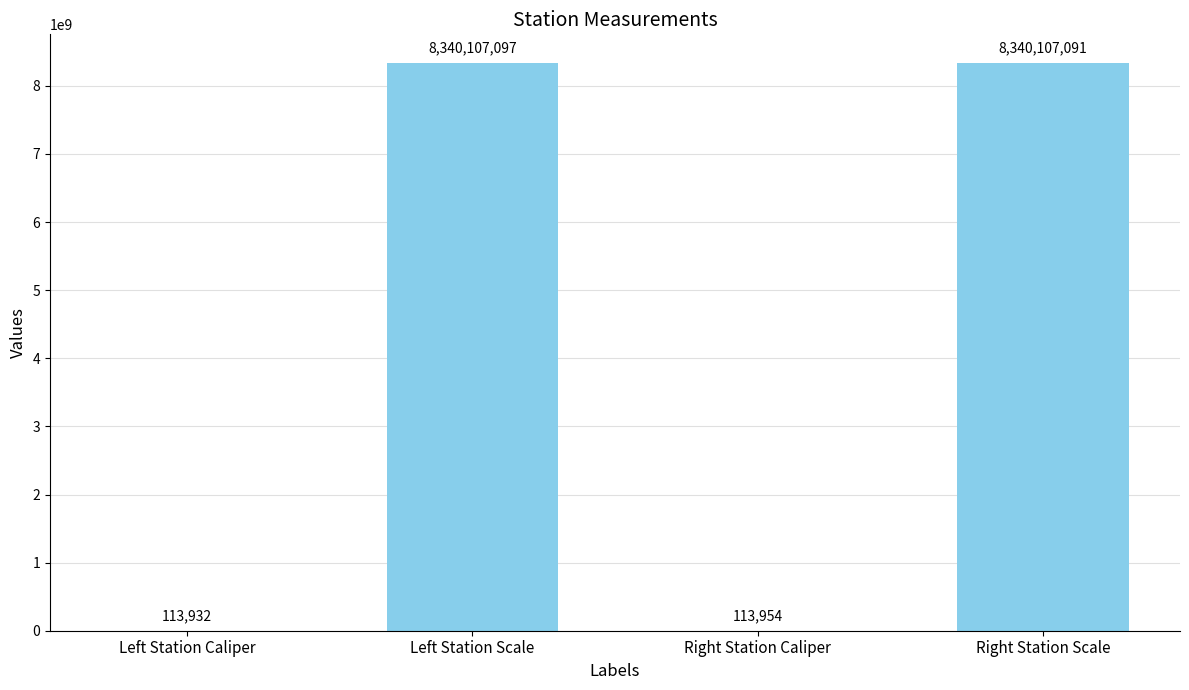

At which label does the data first exceed 8340107091?

Left Station Scale